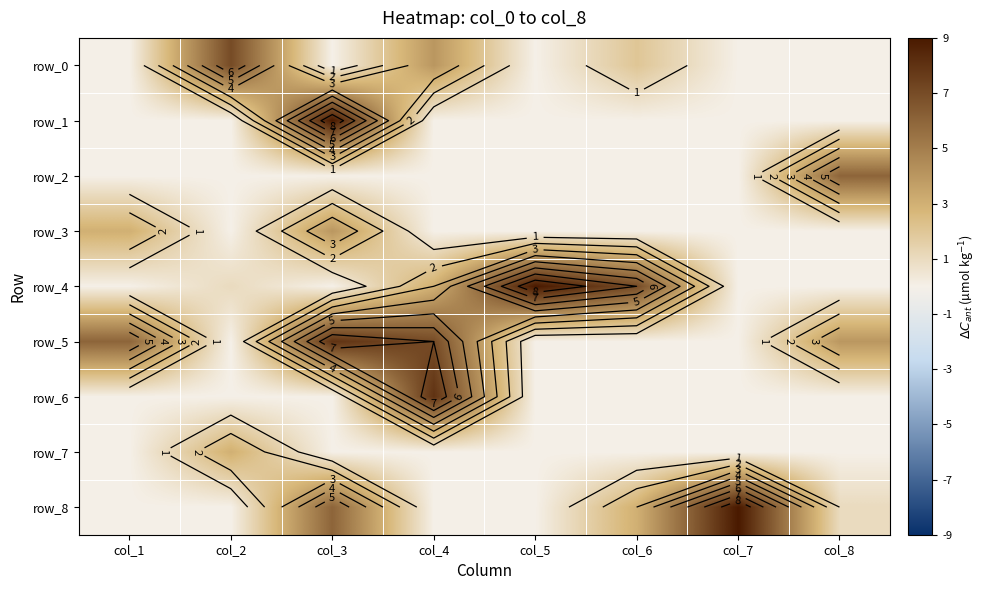

Which series has the largest total across all categories?

row_5